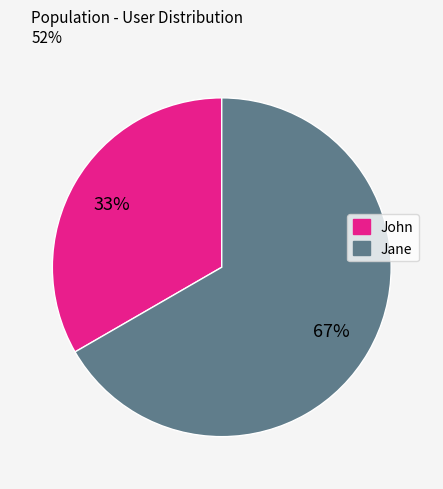

To the nearest percent, what is the average slice percentage?

50%